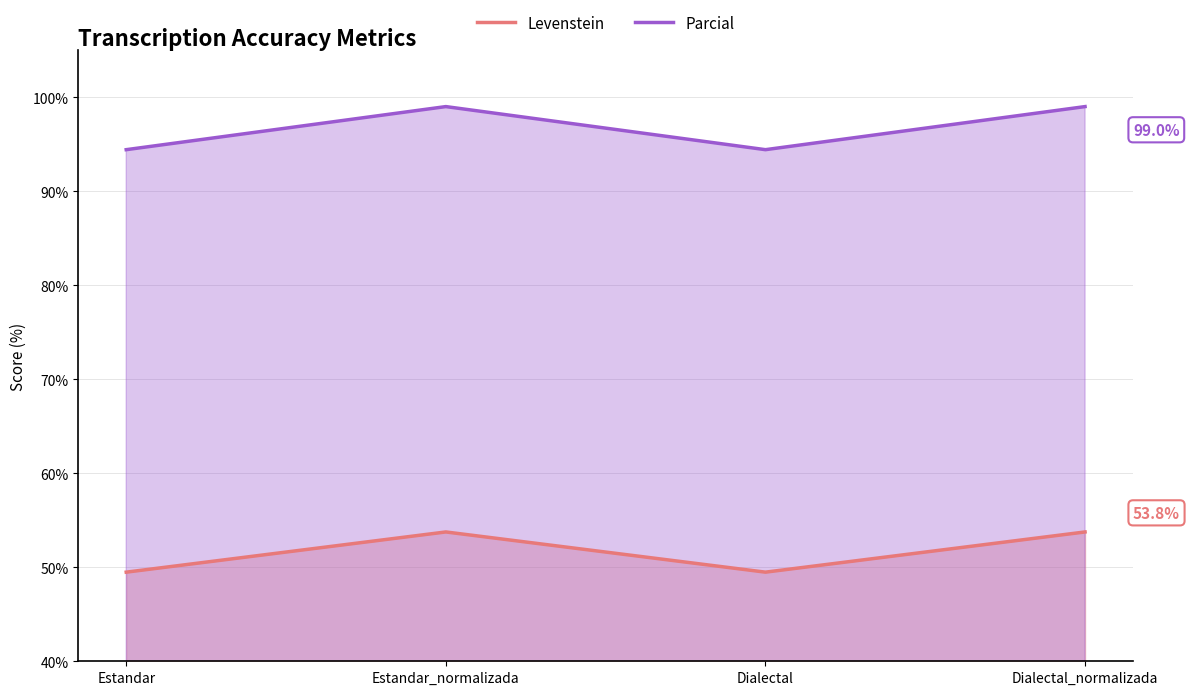

What is the difference between the maximum and minimum values in the Parcial series?

4.6